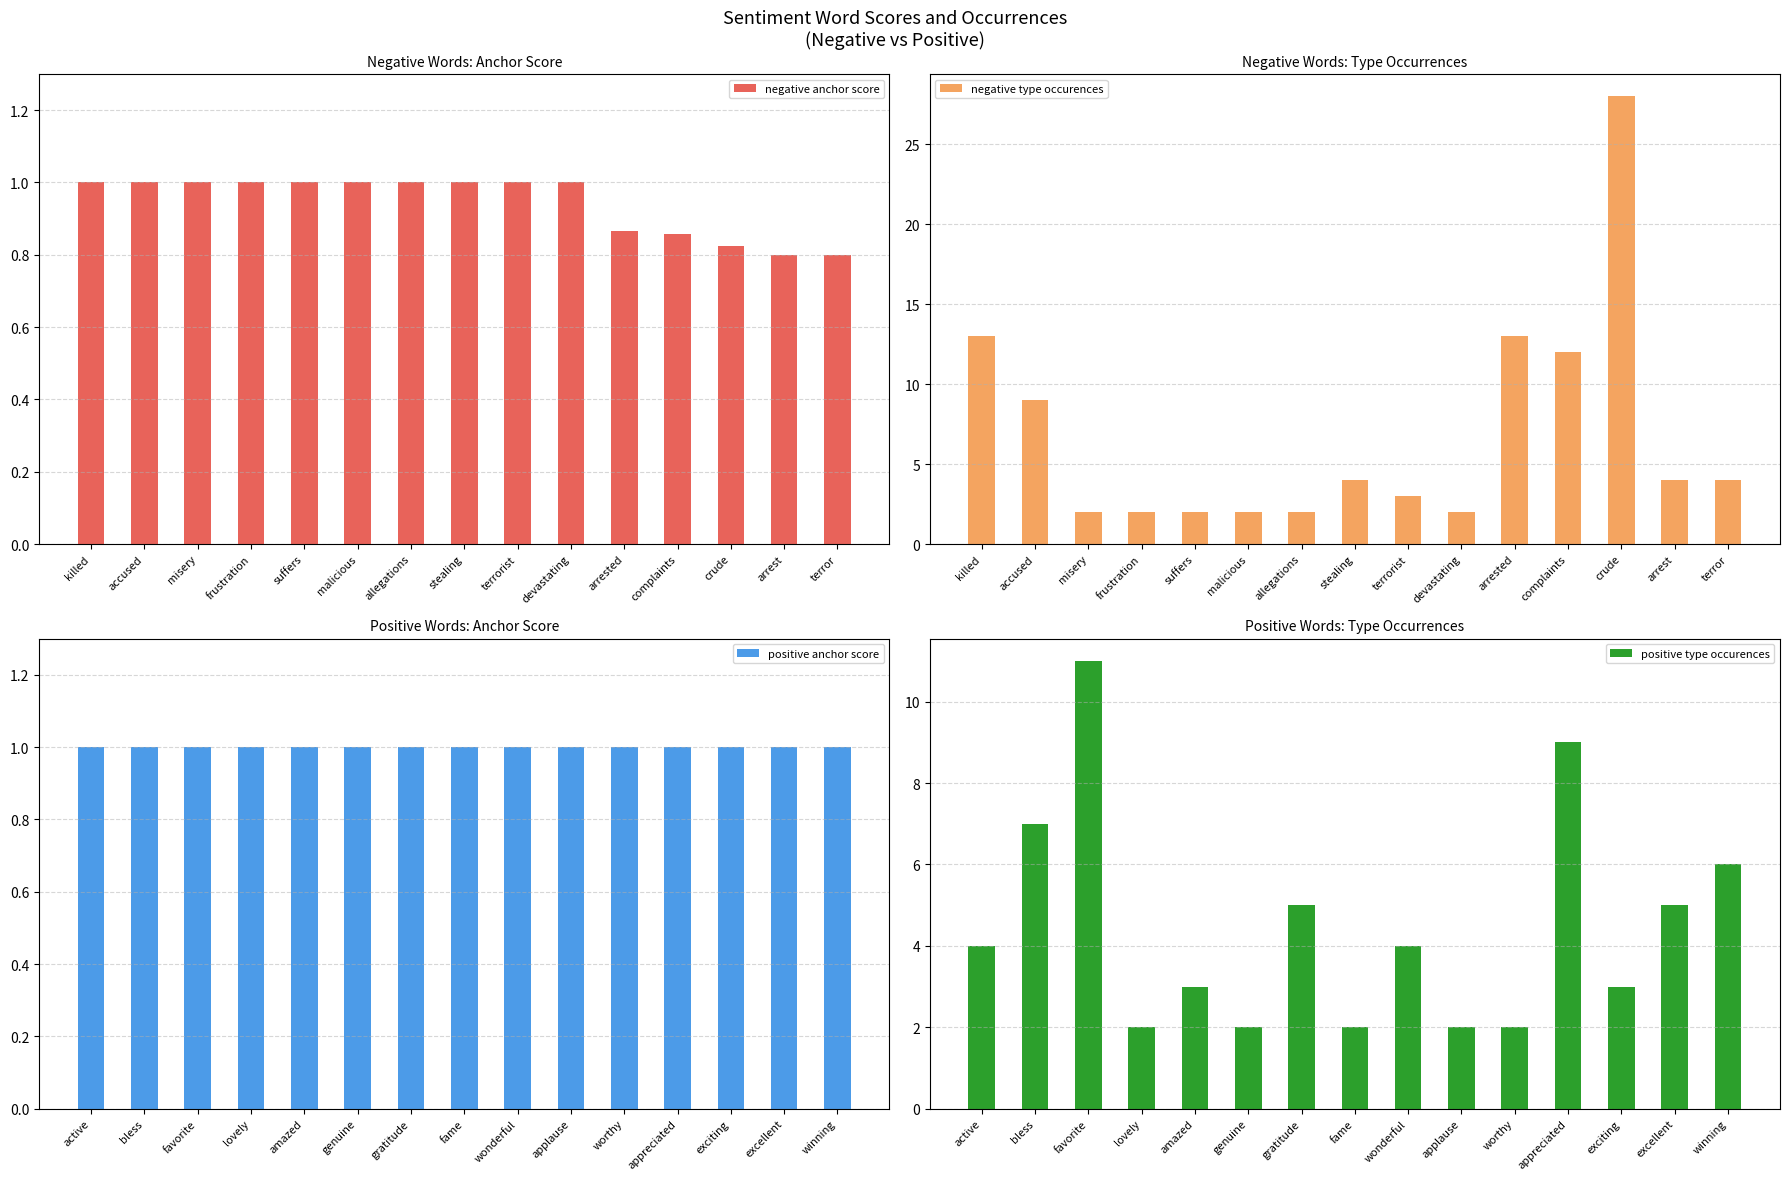

True or false: negative anchor score has a value of 0.7 at terrorist.

False